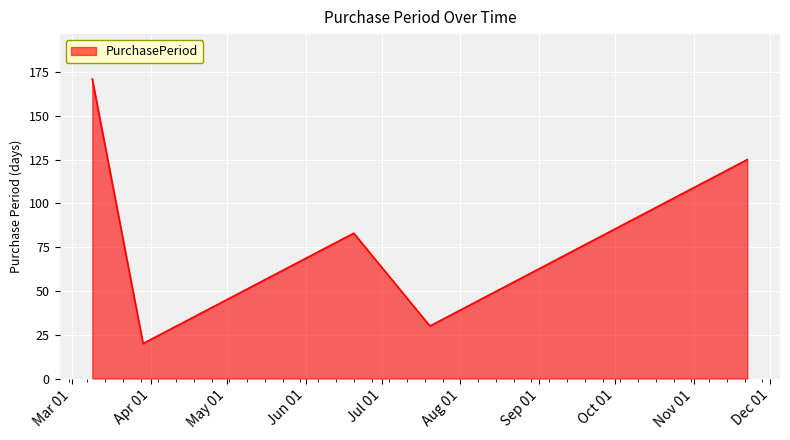

How many lines are shown in the chart?

1